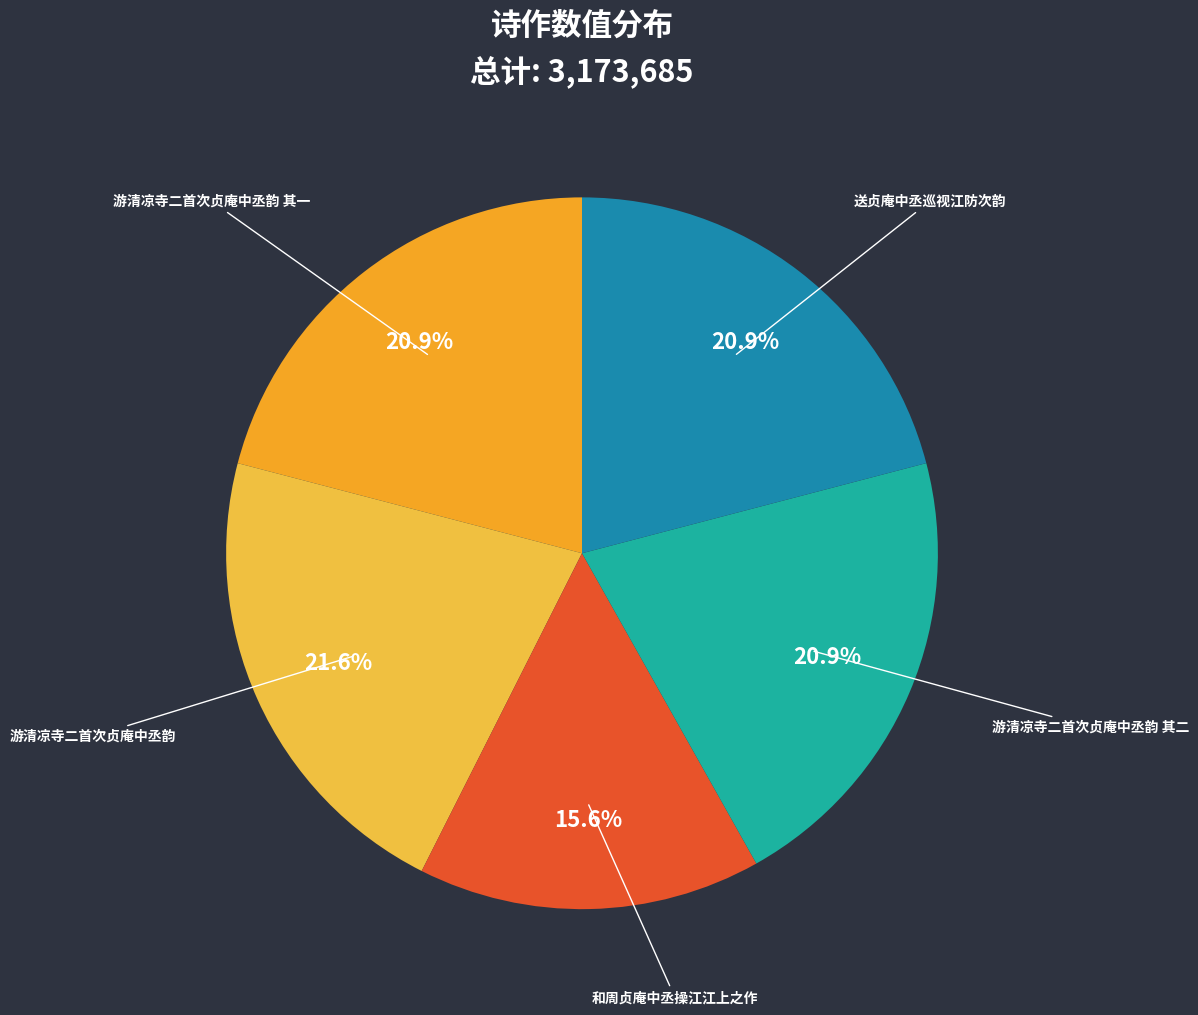

Is there any slice that represents more than half of the pie?

No